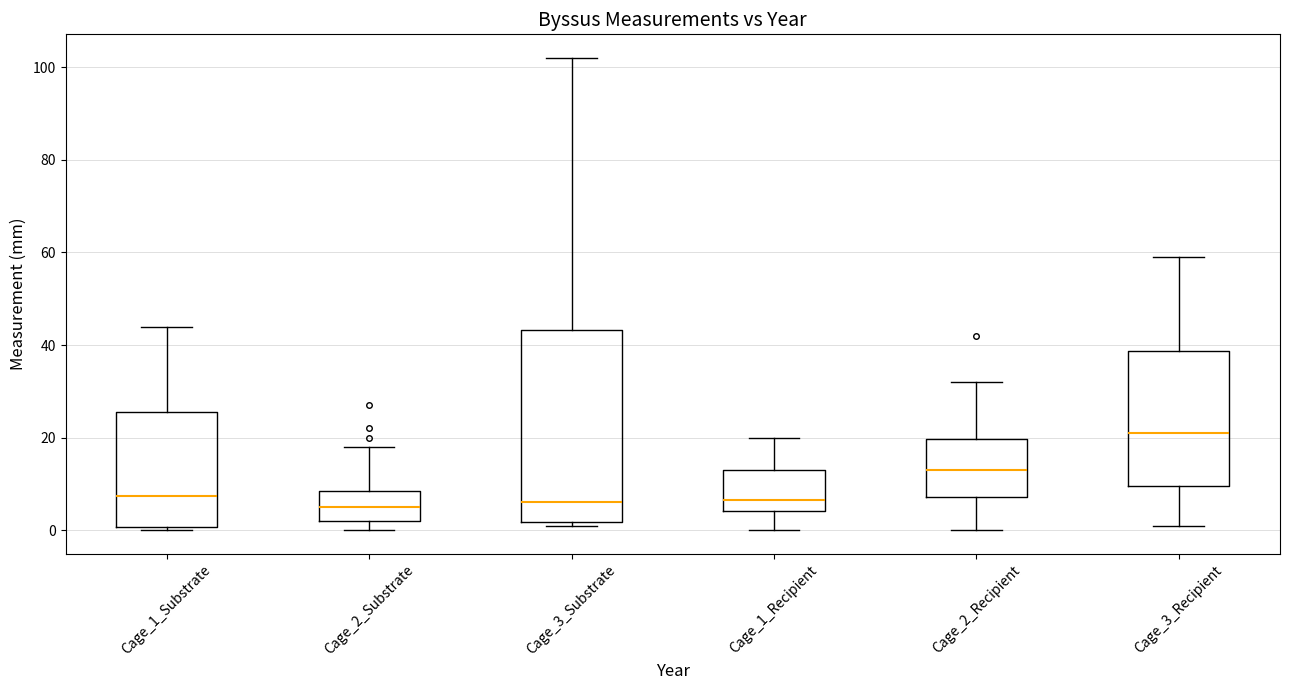

Reading left to right, transcribe this box plot: for each box, give where its median line is, the range the box spans, and where its two whiskers end, as read against the y-axis. The values are not printed on the chart, so give them approximately, as read against the axis.

Cage_1_Substrate: median 8, box 0 to 26, whiskers 0 (just below the box's lower edge) to 44
Cage_2_Substrate: median 6, box 2 to 8, whiskers 0 to 18
Cage_3_Substrate: median 6, box 2 to 44, whiskers 2 (just below the box's lower edge) to 102
Cage_1_Recipient: median 6, box 4 to 14, whiskers 0 to 20
Cage_2_Recipient: median 14, box 8 to 20, whiskers 0 to 32
Cage_3_Recipient: median 22, box 10 to 38, whiskers 2 to 60